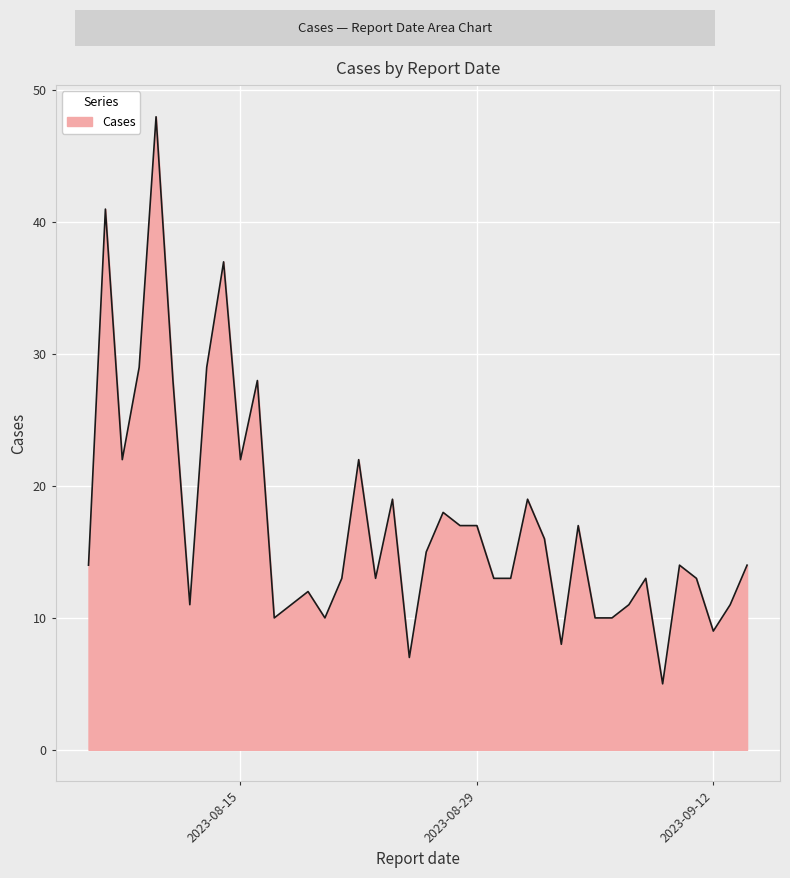

What is the smallest value displayed?

5